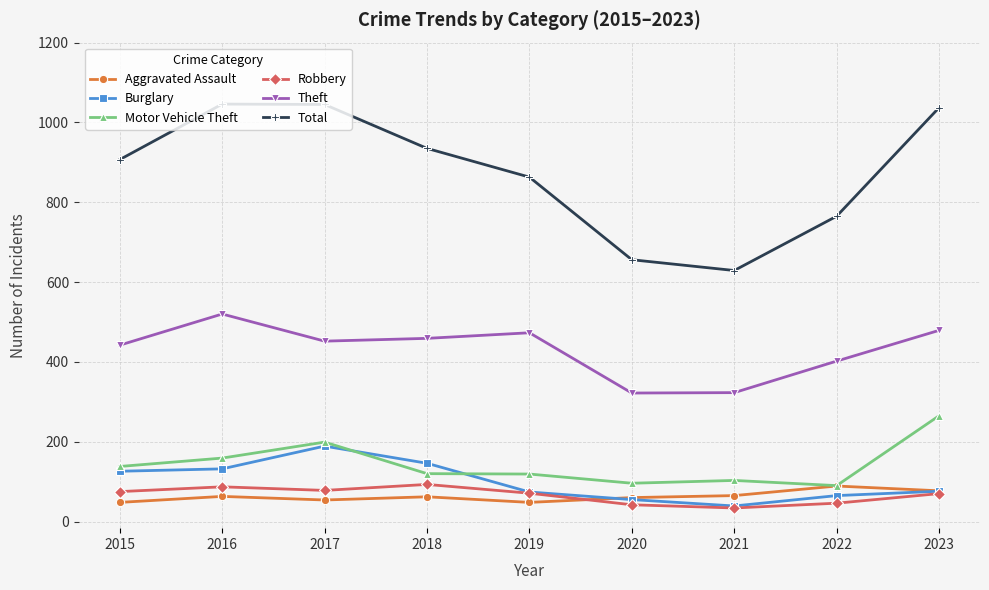

The value of Total at 2016 is 1046. True or false?

True